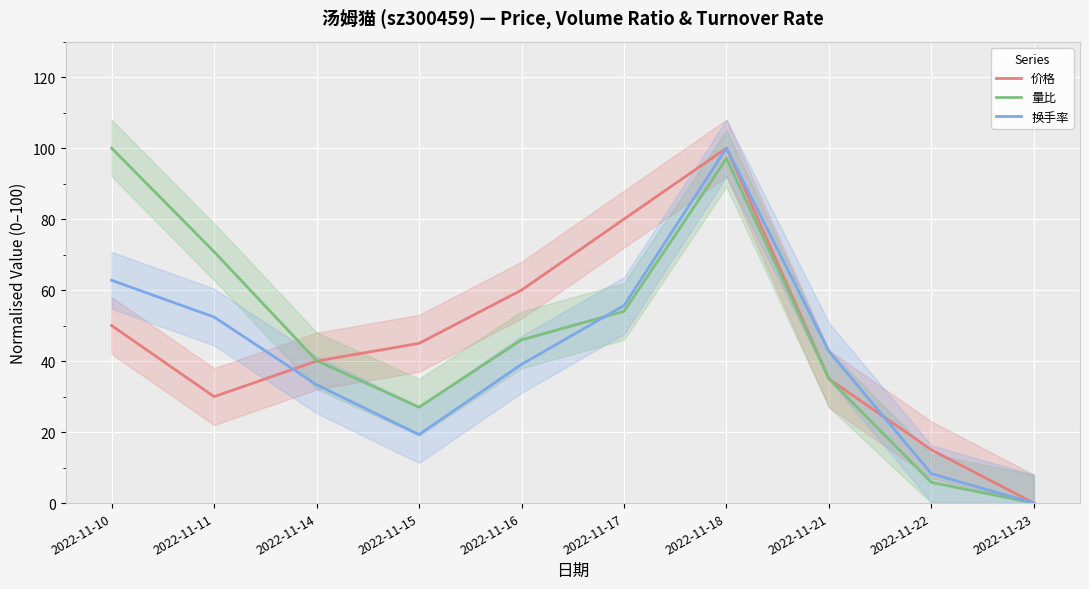

What is the sum of all 换手率 values?

413.6